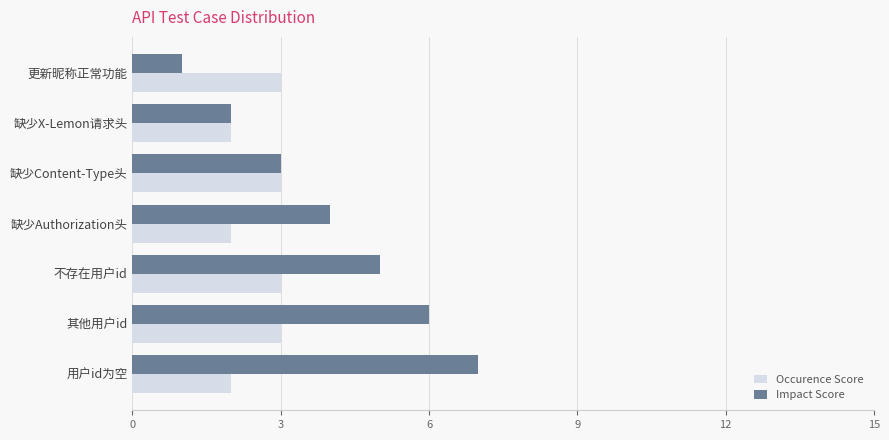

What is the approximate value of Impact Score at 用户id为空?

7